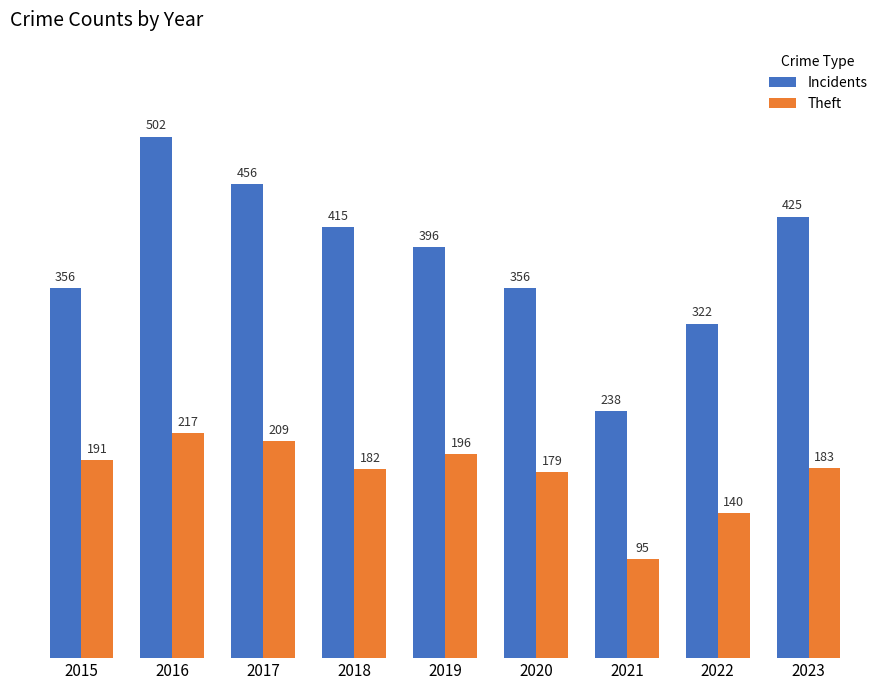

What is the difference between the Theft values at 2016 and 2021?

122